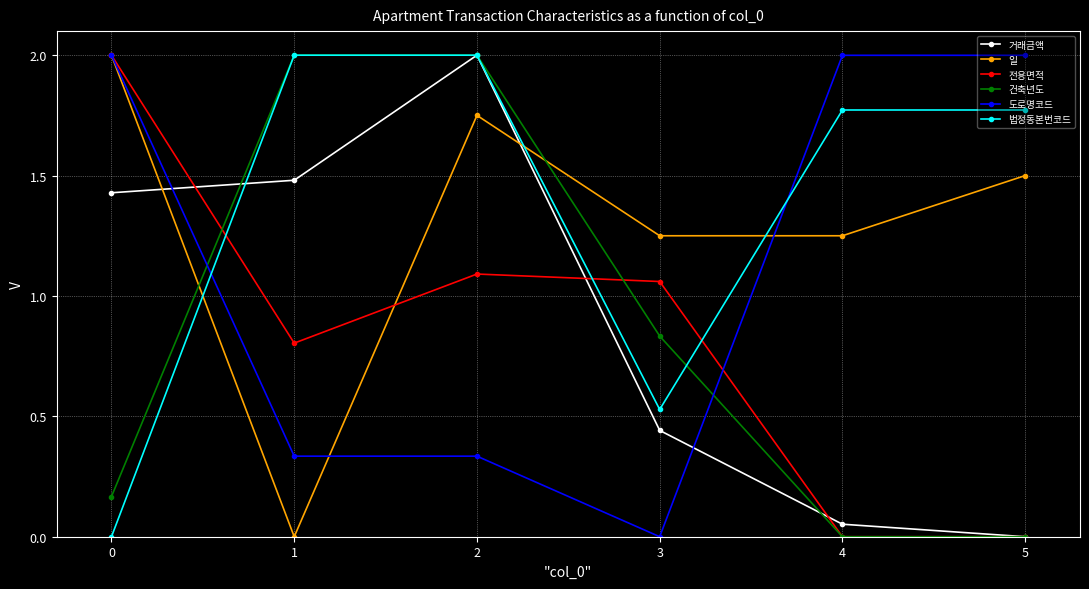

The value of 거래금액 at 0 is 2.3. True or false?

False